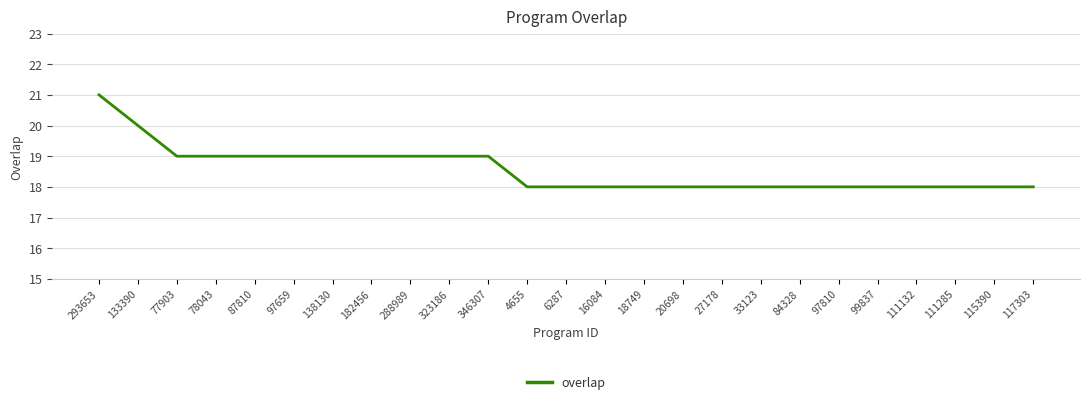

What is the difference between the maximum and minimum values?

3